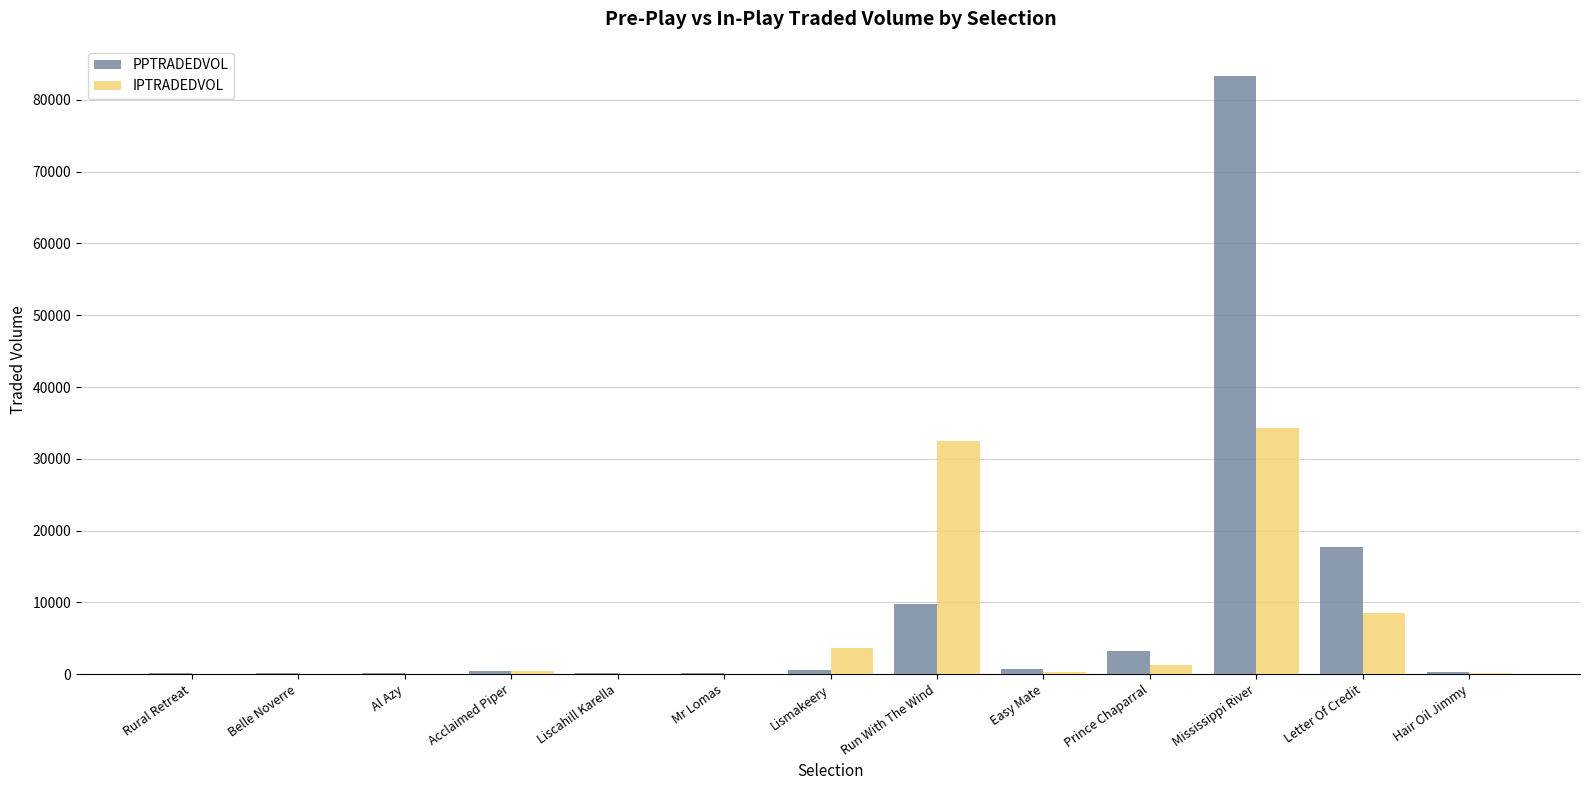

Where is PPTRADEDVOL nearest to the value 41743?

Letter Of Credit